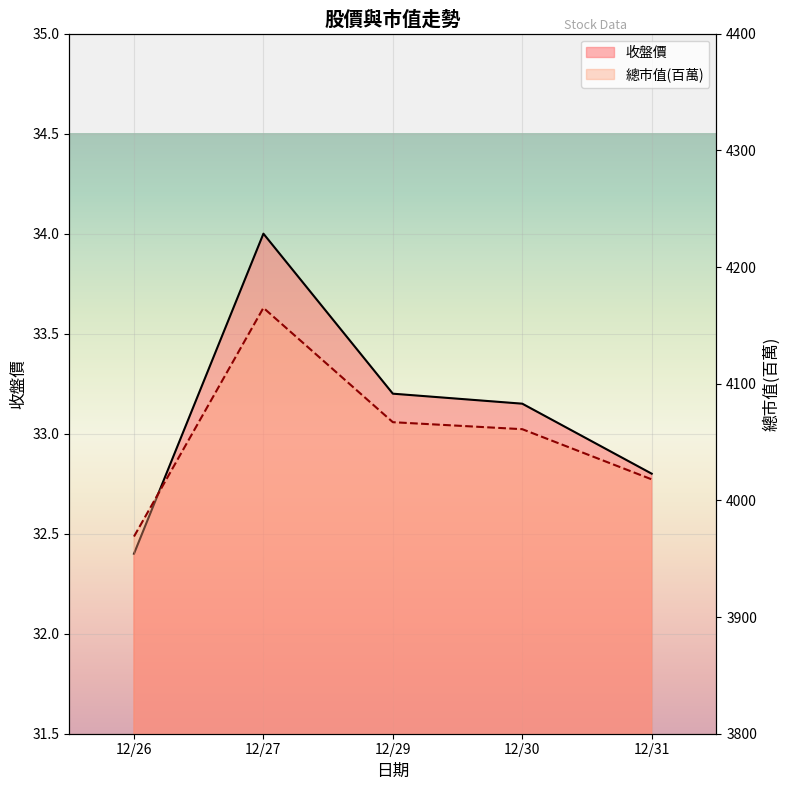

What are all the series names shown in the legend?

收盤價, 總市值(百萬)